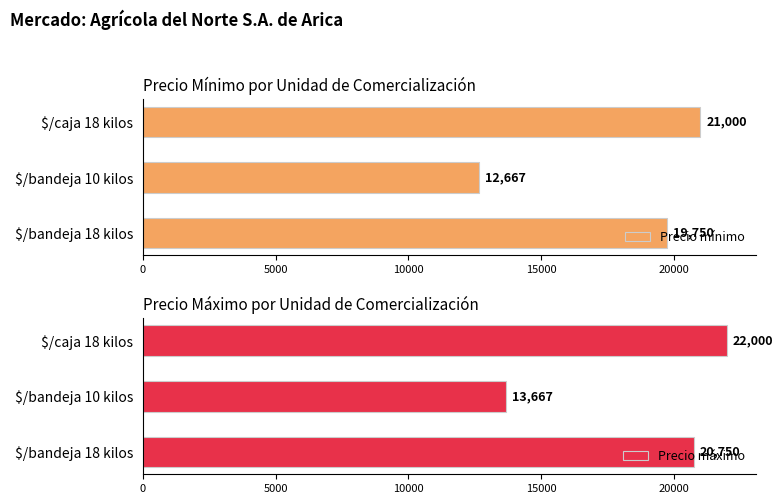

List the series in order of their peak value, lowest first.

Precio mínimo, Precio máximo